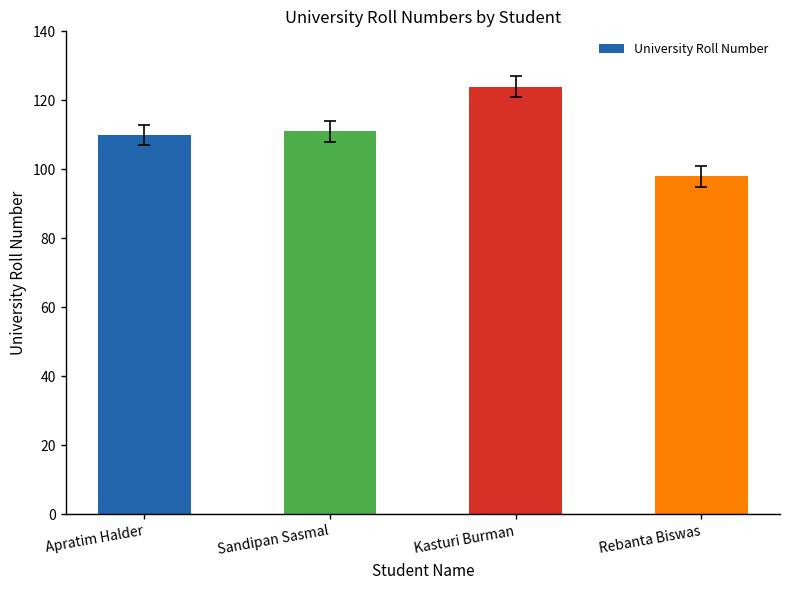

What is the approximate value at Rebanta Biswas?

98